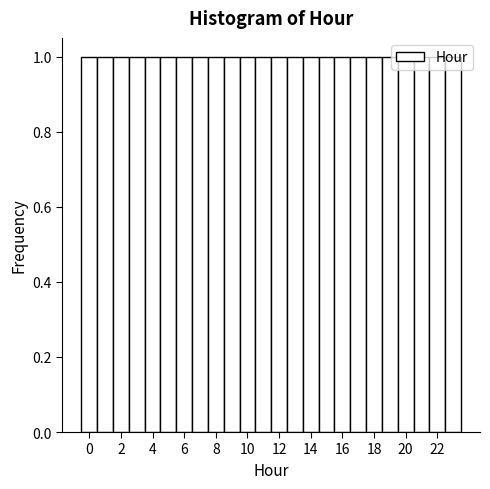

Reading left to right, list every bar in this chart as the range it spans on the x-axis followed by its height. Neither the bar edges nor the heights are printed on the chart, so give them approximately, as read against the axes.

-0.5 to 0.5: 1
0.5 to 1.5: 1
1.5 to 2.5: 1
2.5 to 3.5: 1
3.5 to 4.5: 1
4.5 to 5.5: 1
5.5 to 6.5: 1
6.5 to 7.5: 1
7.5 to 8.5: 1
8.5 to 9.5: 1
9.5 to 10.5: 1
10.5 to 11.5: 1
11.5 to 12.5: 1
12.5 to 13.5: 1
13.5 to 14.5: 1
14.5 to 15.5: 1
15.5 to 16.5: 1
16.5 to 17.5: 1
17.5 to 18.5: 1
18.5 to 19.5: 1
19.5 to 20.5: 1
20.5 to 21.5: 1
21.5 to 22.5: 1
22.5 to 23.5: 1